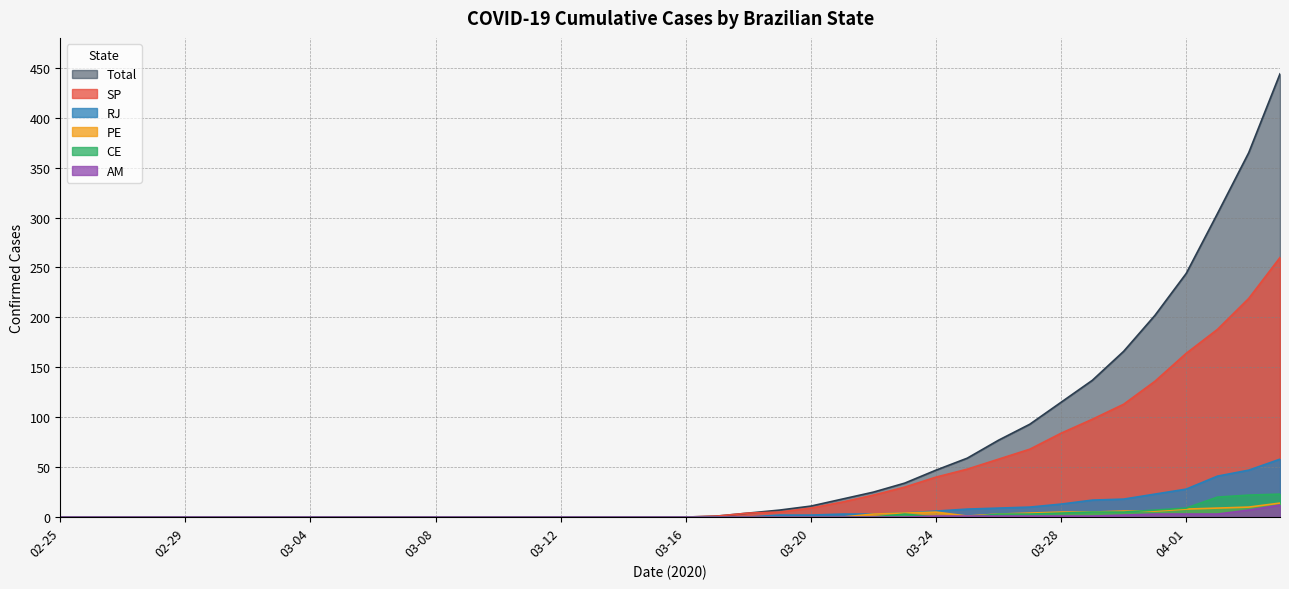

What are all the series names shown in the legend?

Total, SP, RJ, PE, CE, AM